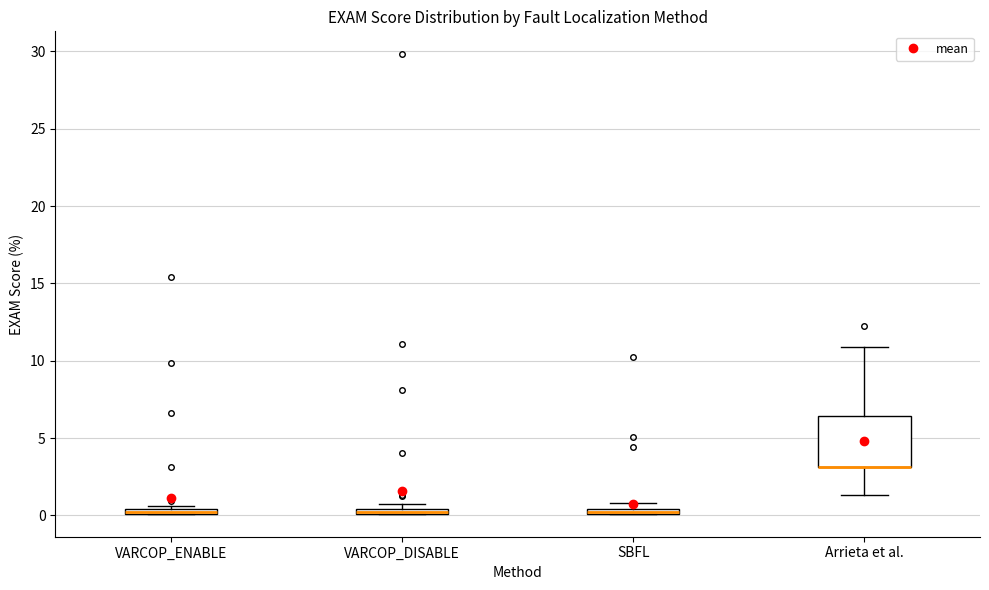

Comparing the boxes themselves (not the whiskers), which one is the tallest?

Arrieta et al.